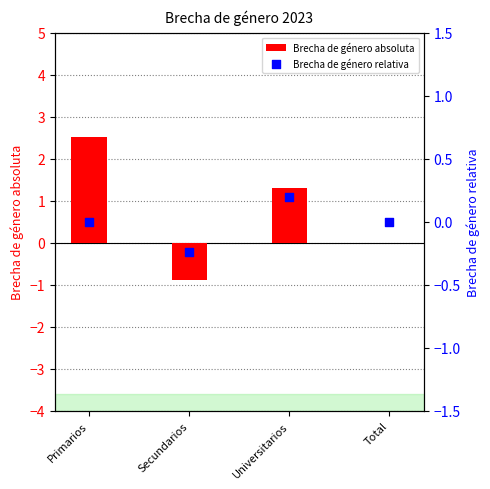

What is the total value across all series at Secundarios?

-1.1